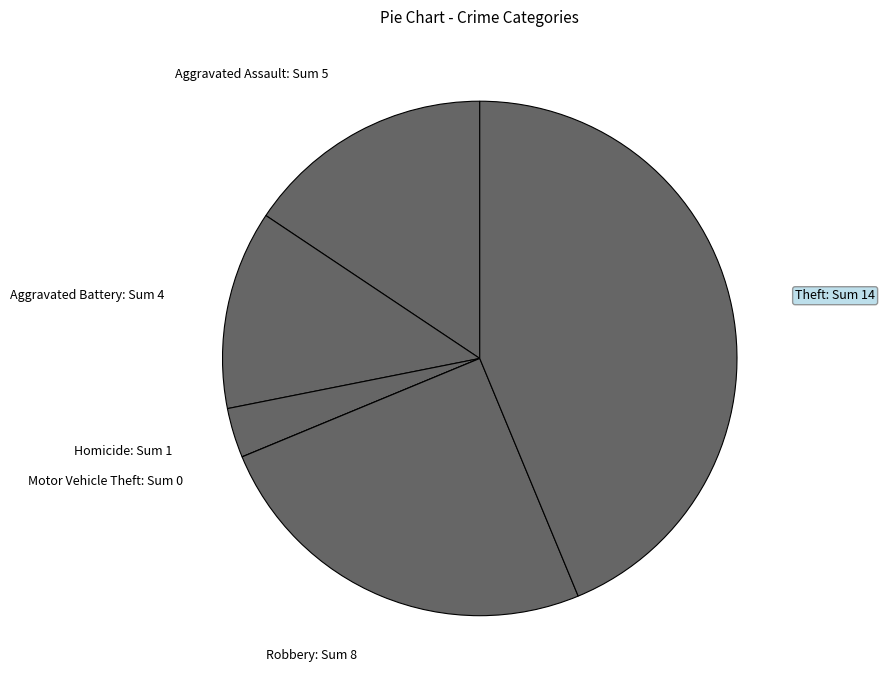

Approximately how many times larger is the value at Robbery: Sum 8 compared to Aggravated Assault: Sum 5?

1.6